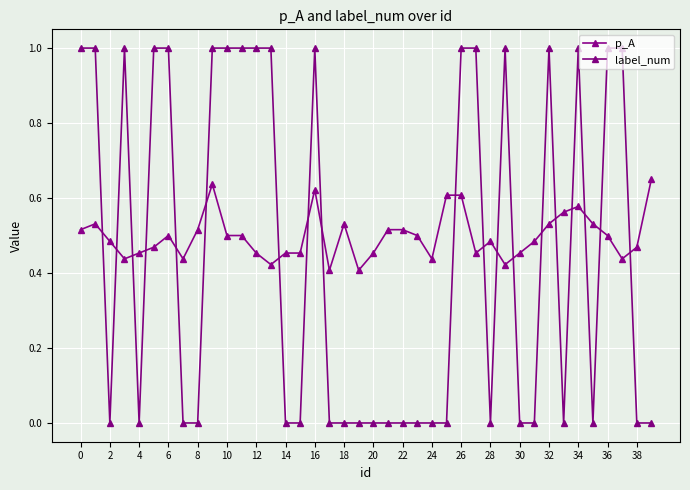

What is the sum of all p_A values?

19.9